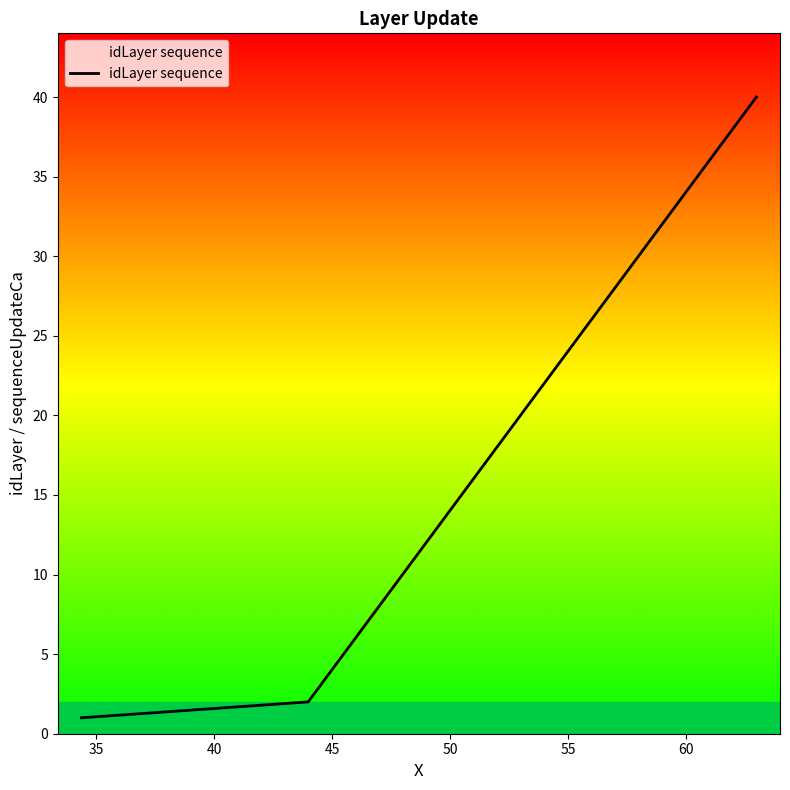

What is the difference between the maximum and minimum values?

39